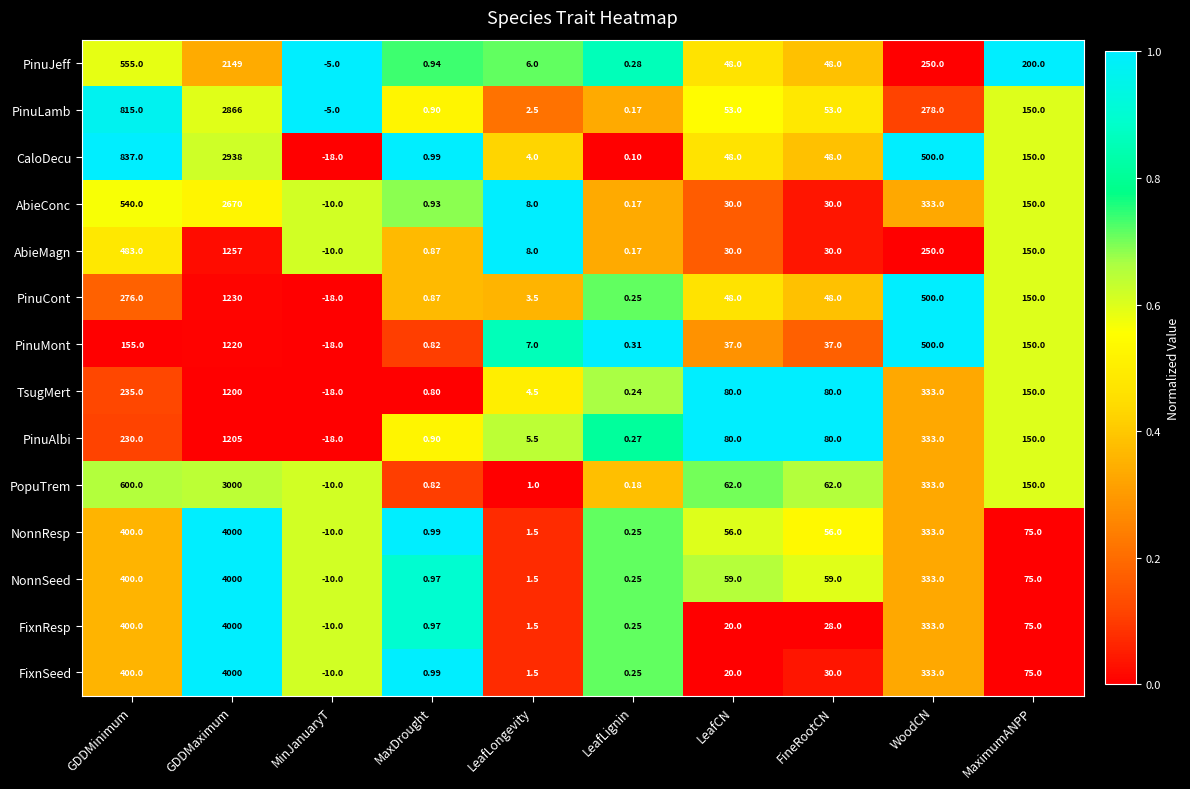

Is the value of PinuCont at FineRootCN greater than the value of PinuLamb at LeafLongevity?

Yes